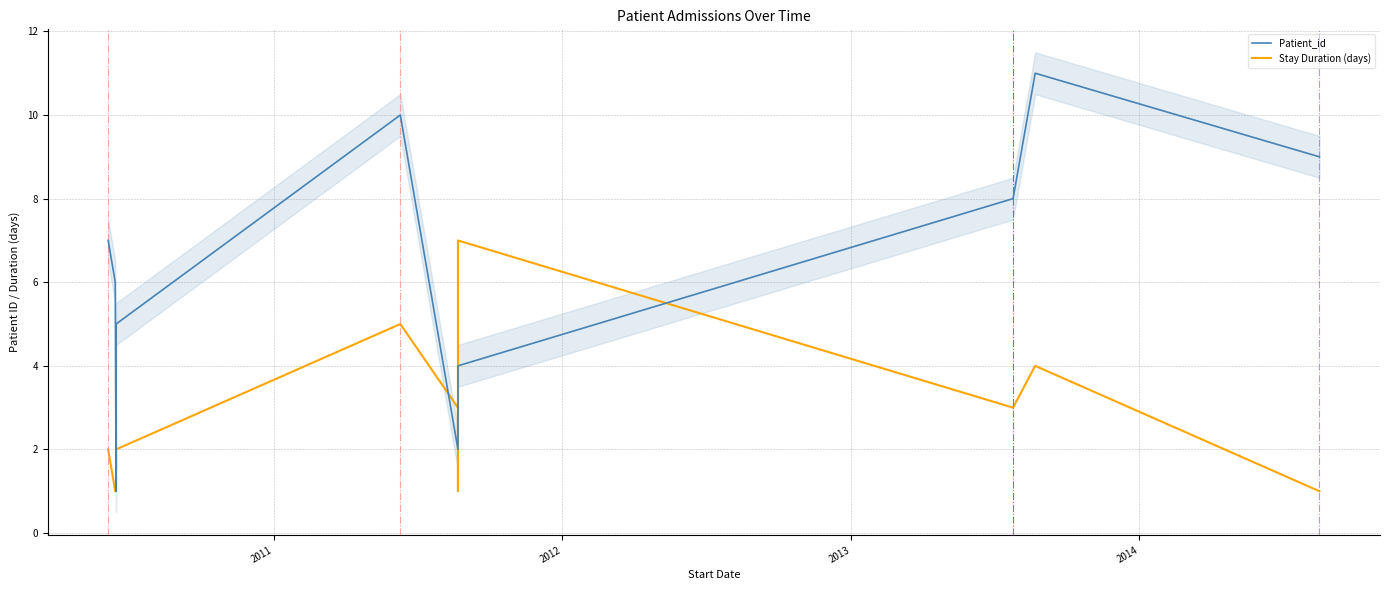

What are all the series names shown in the legend?

Patient_id, Stay Duration (days)